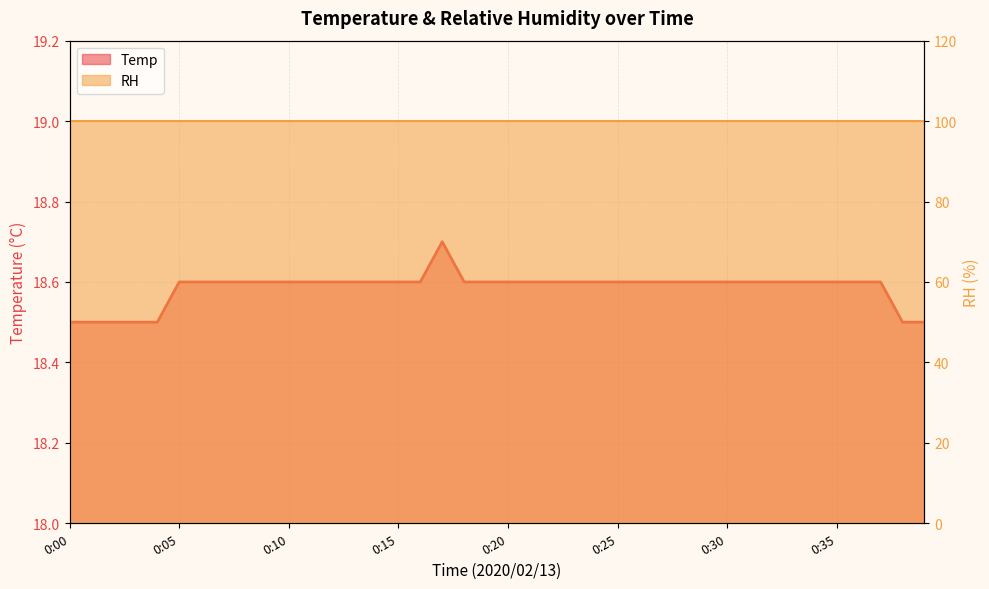

Is it true that the value at 0:23 is 28.6?

False